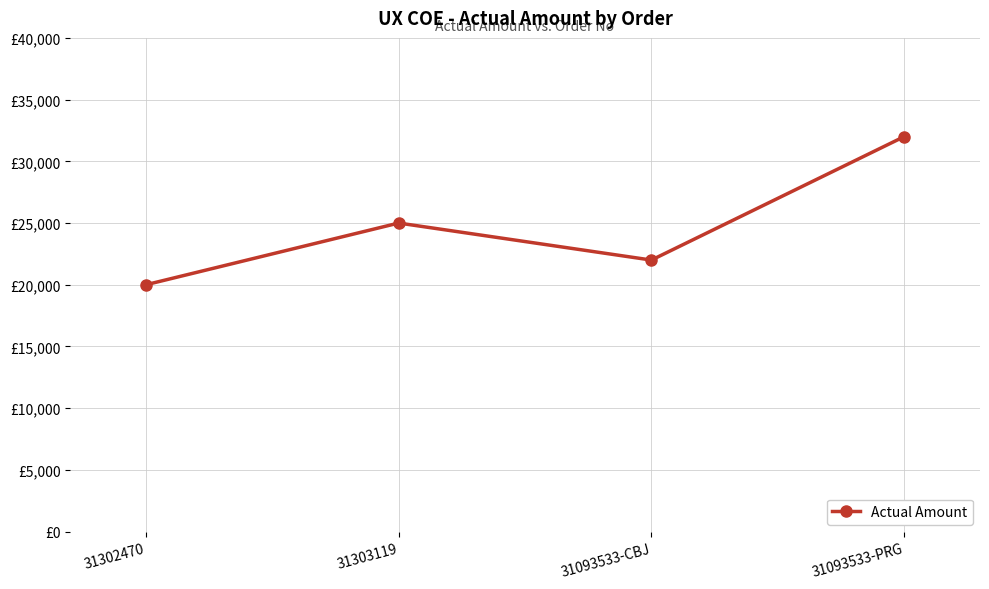

What is the label of the 4th point from the left?

31093533-PRG